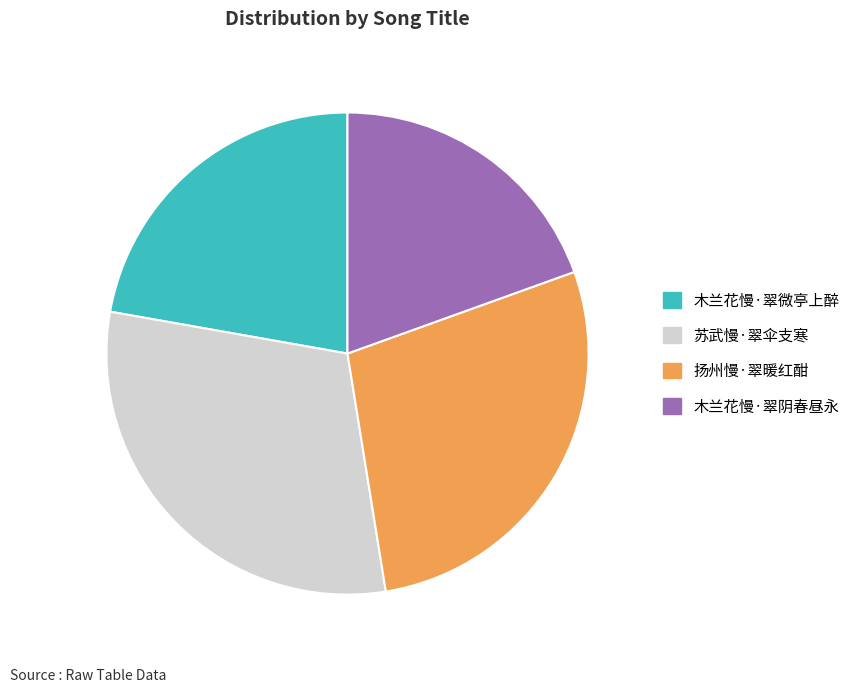

Does any single category account for the majority?

No